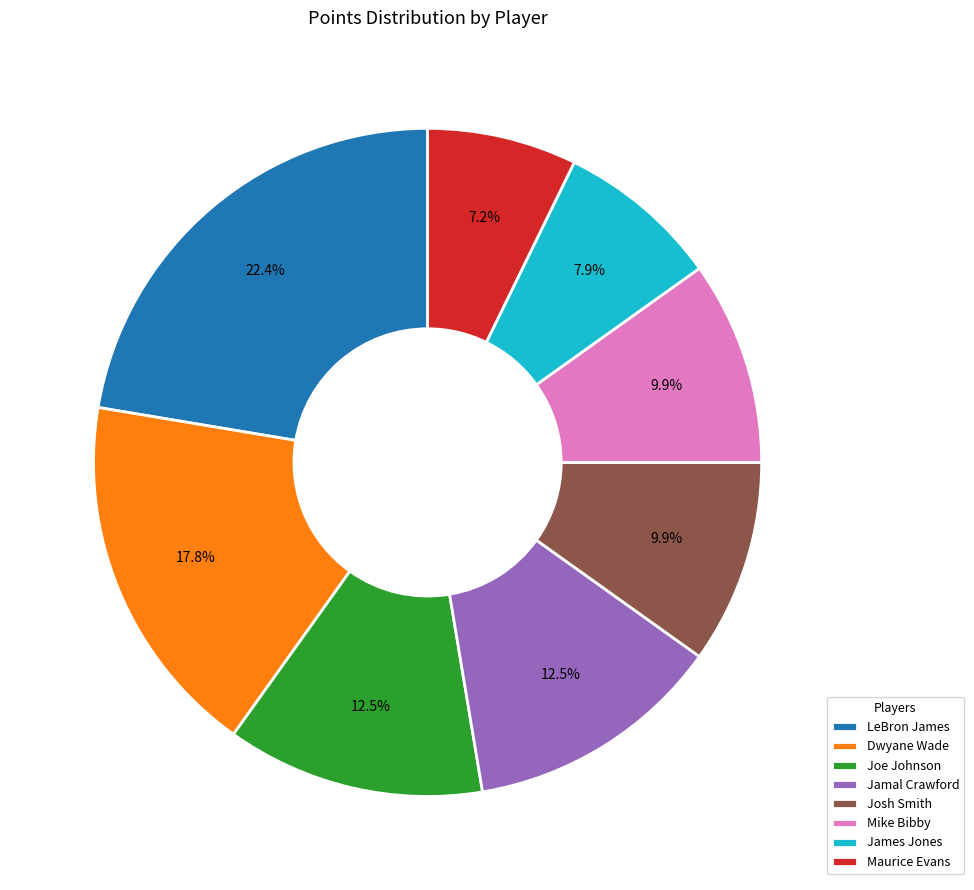

To the nearest percent, what is the average slice percentage?

12%